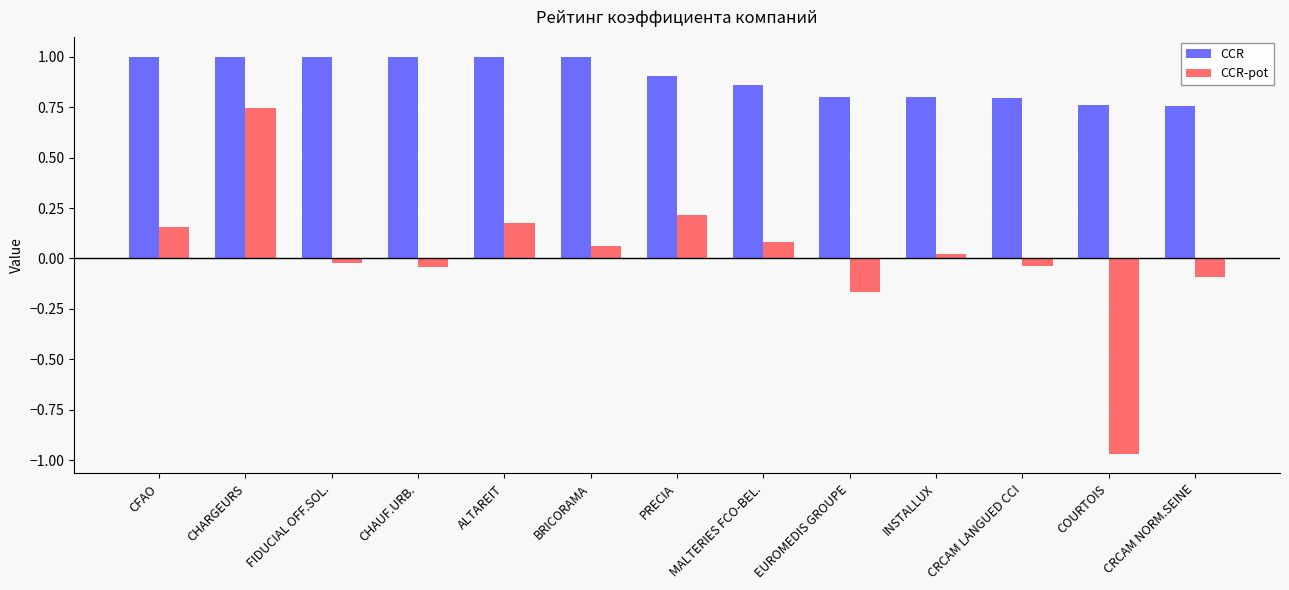

How many values in the CCR-pot series exceed 0?

7